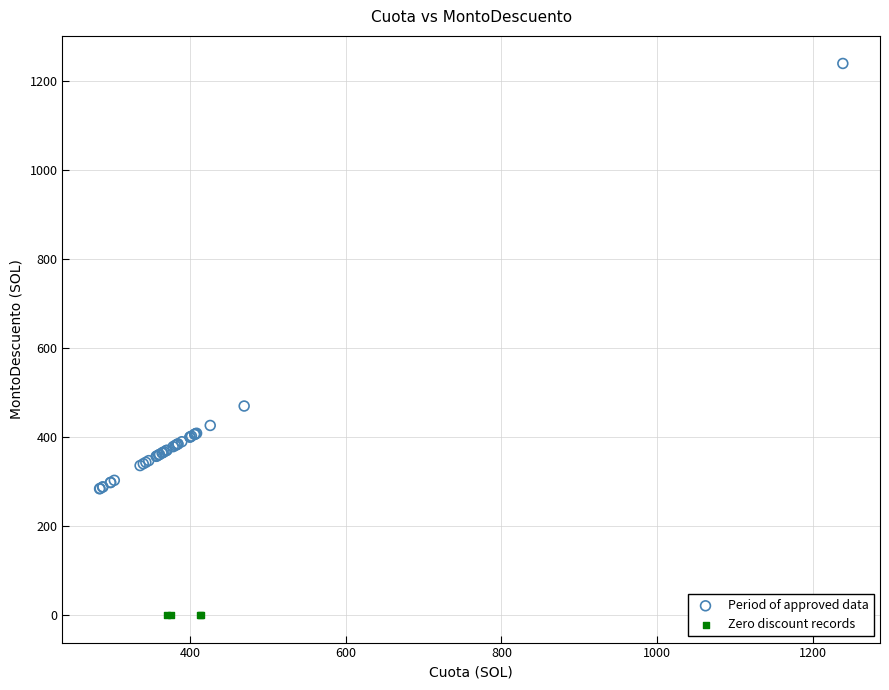

Which series contains the highest Y value?

Period of approved data